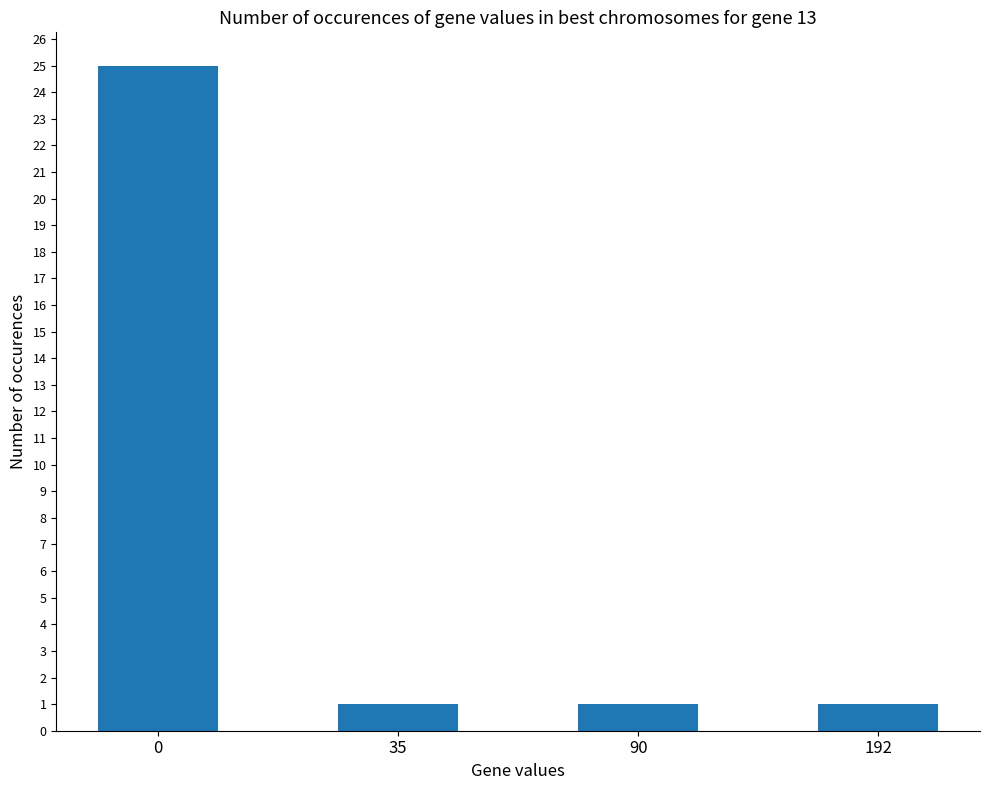

The value at 90 is 0. True or false?

False